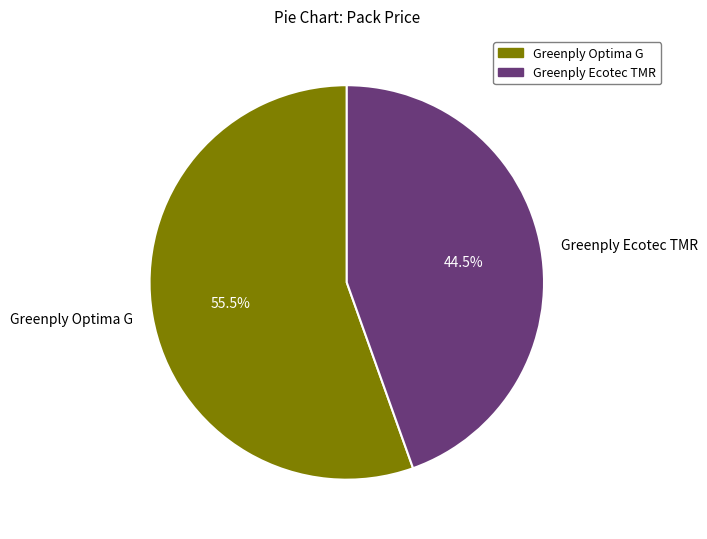

Which has a higher value, Greenply Optima G or Greenply Ecotec TMR?

Greenply Optima G